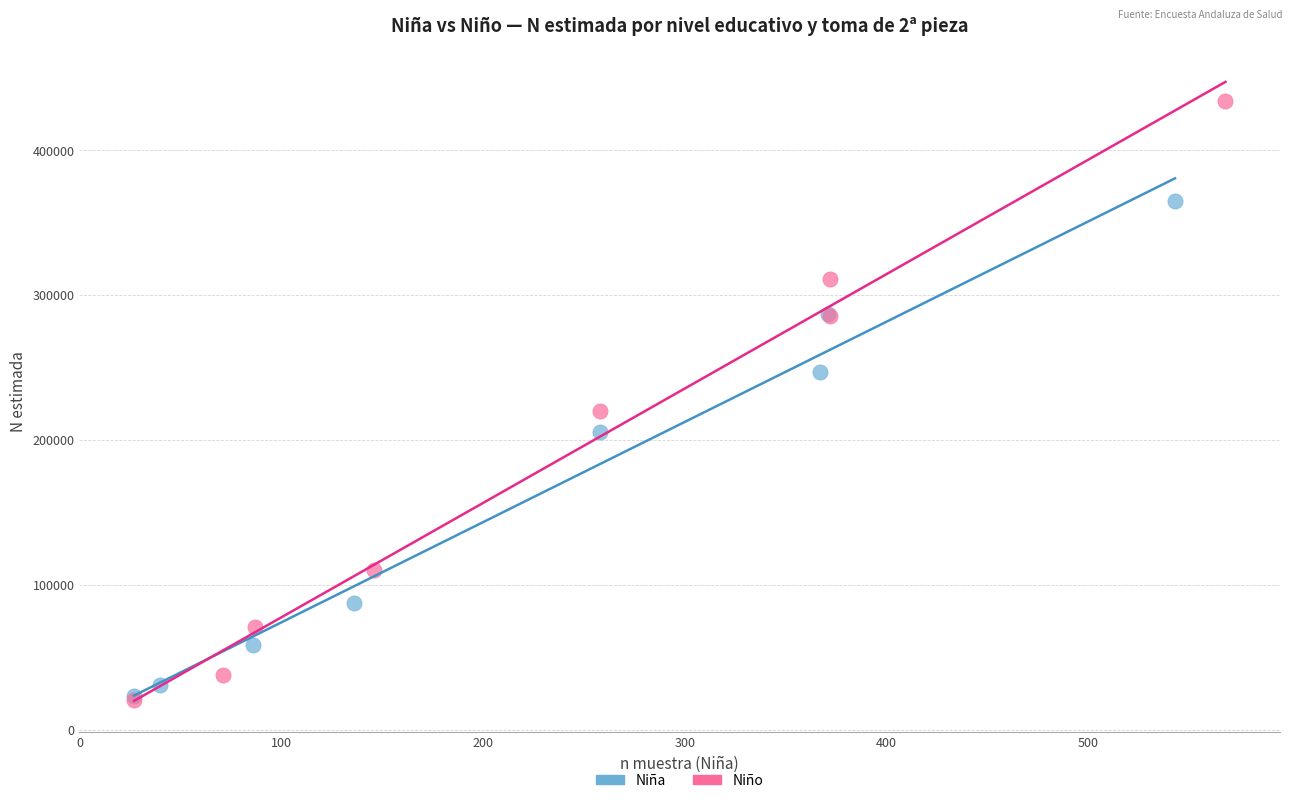

Which series reaches the maximum Y coordinate?

Niño